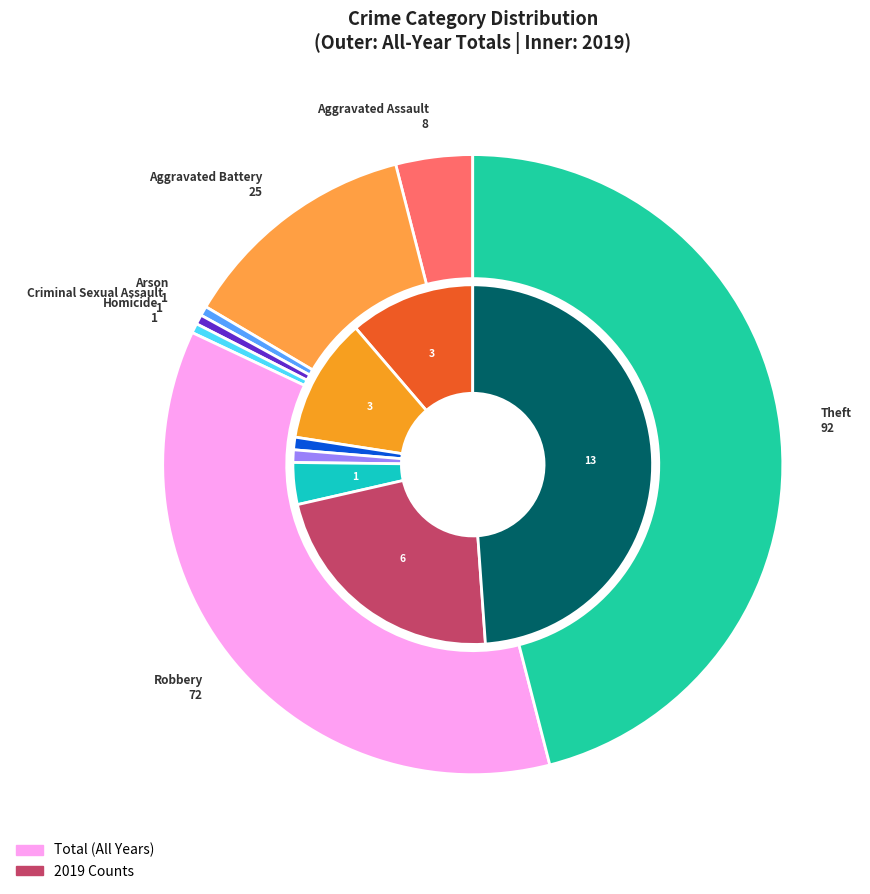

Which series has the widest spread of values?

values_total